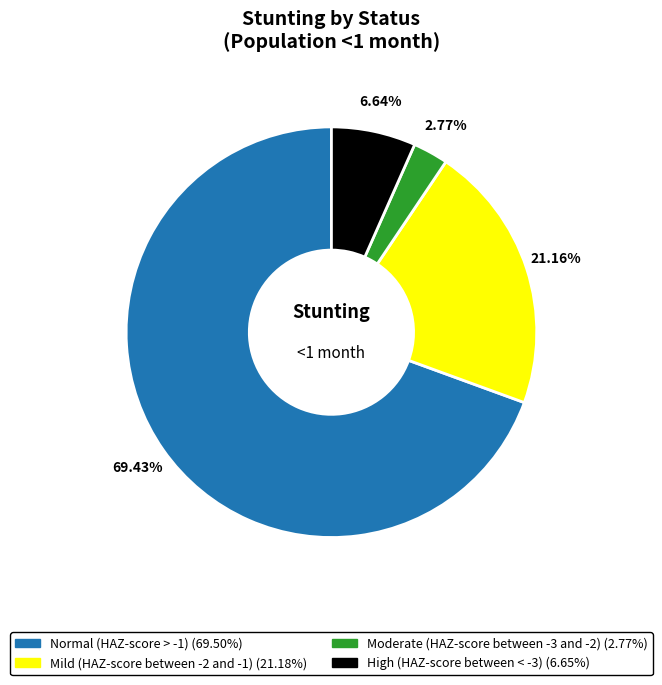

To the nearest percent, what is the difference between the Moderate (HAZ-score between -3 and -2) and Mild (HAZ-score between -2 and -1) slice percentages?

18%